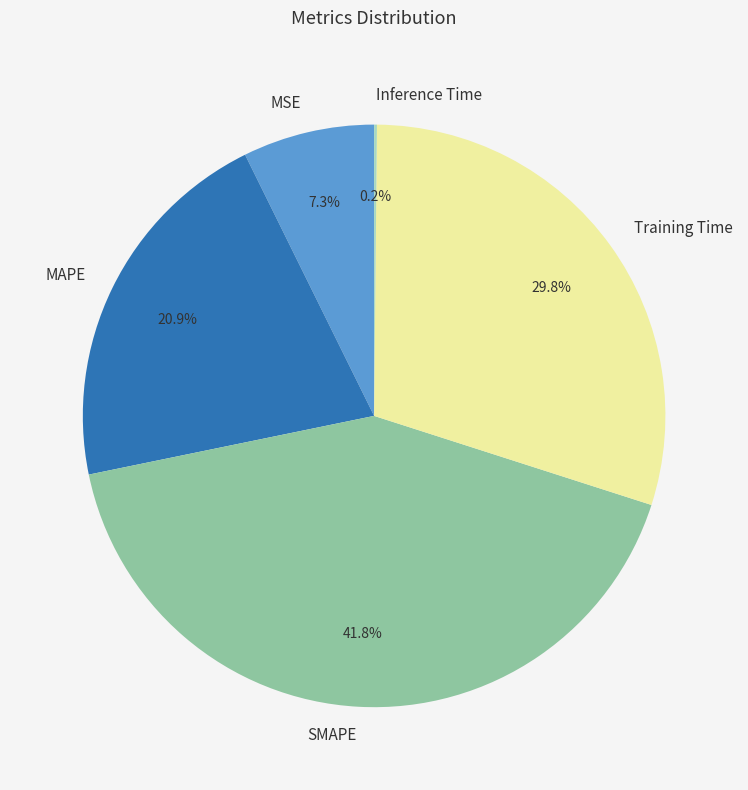

To the nearest percent, what portion does SMAPE represent?

42%